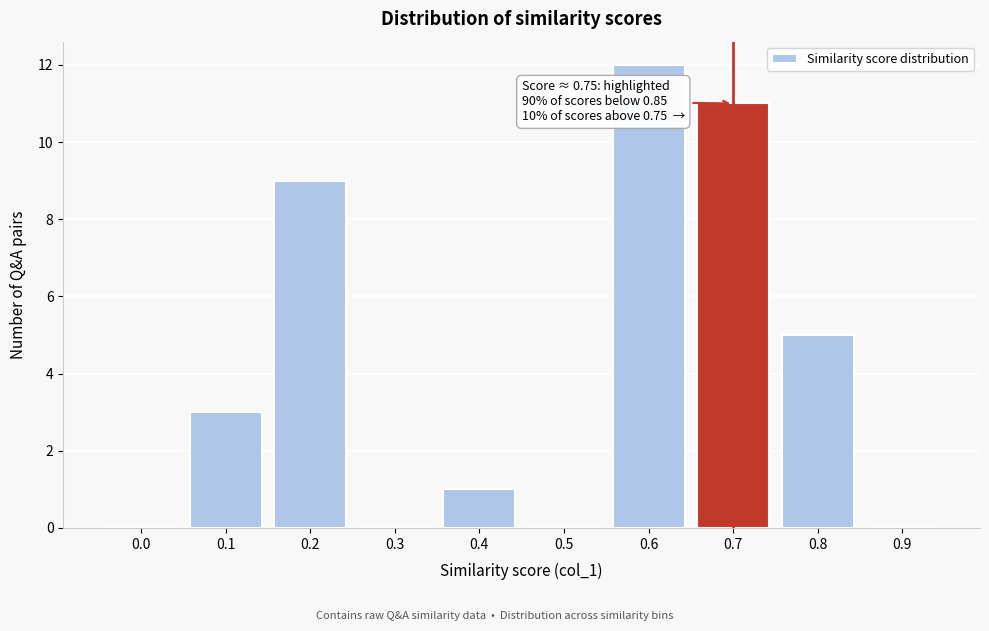

Which label corresponds to the largest value in the chart?

0.6